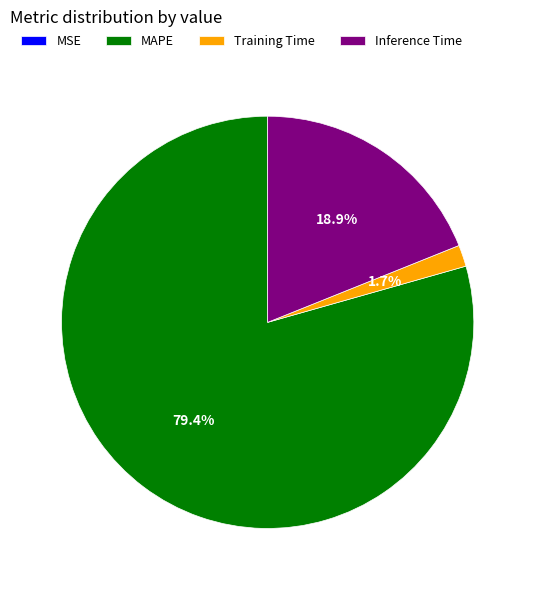

To the nearest percent, what percentage of the pie is Inference Time?

19%